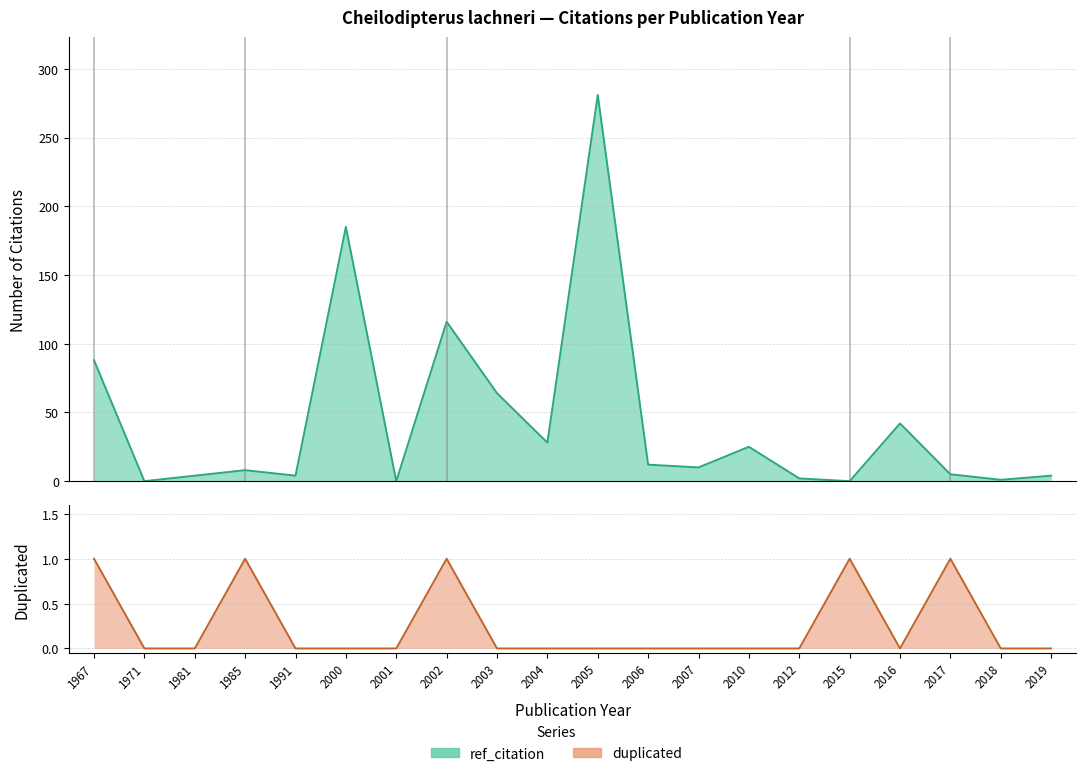

Which series has the largest total across all categories?

ref_citation